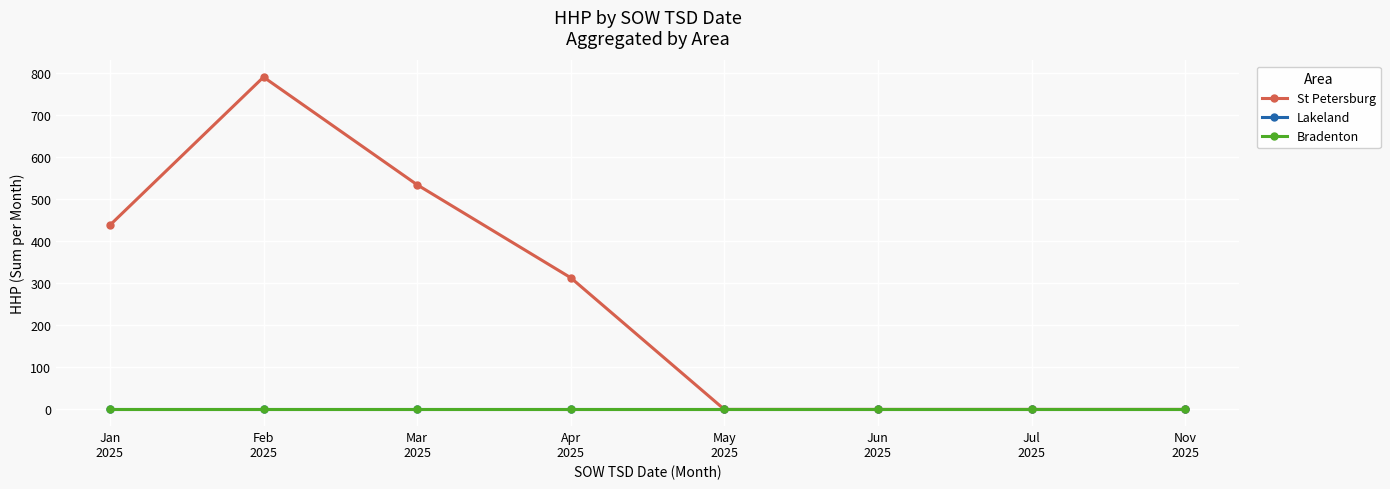

Which series has the largest total across all categories?

St Petersburg